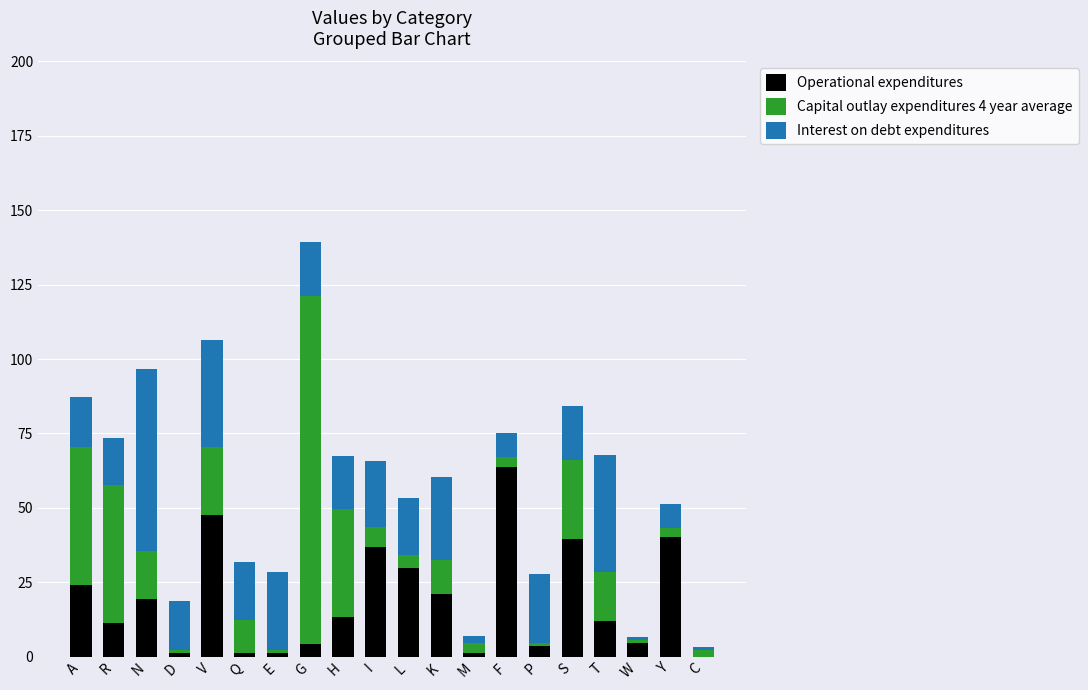

Is it true that Operational expenditures equals 40.0 at Y?

True